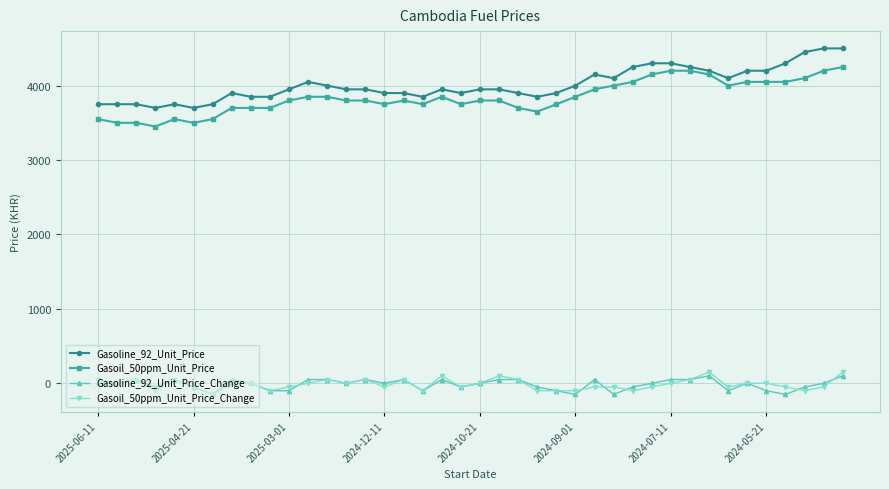

At how many categories does at least one series exceed 1915?

40